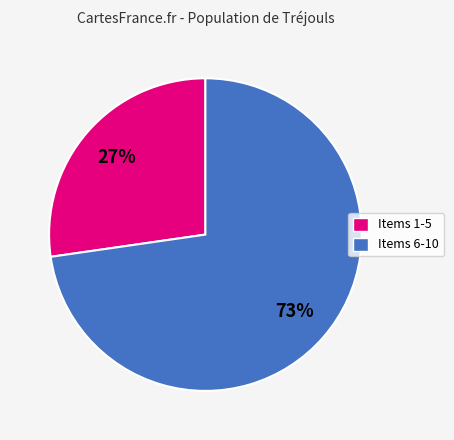

Does any single category account for the majority?

Yes